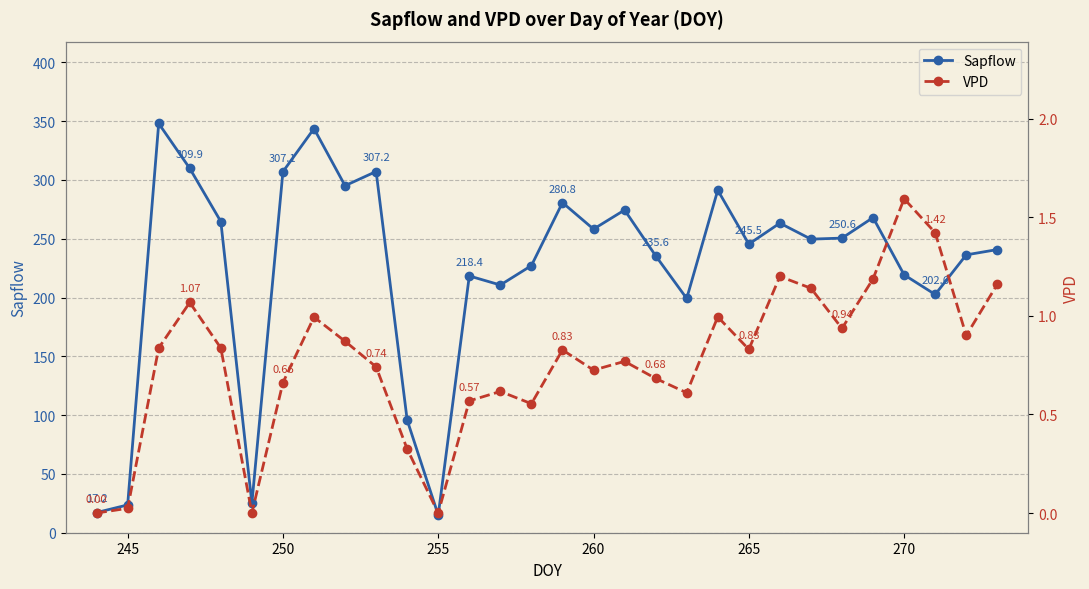

True or false: VPD and Sapflow cross at least once.

False